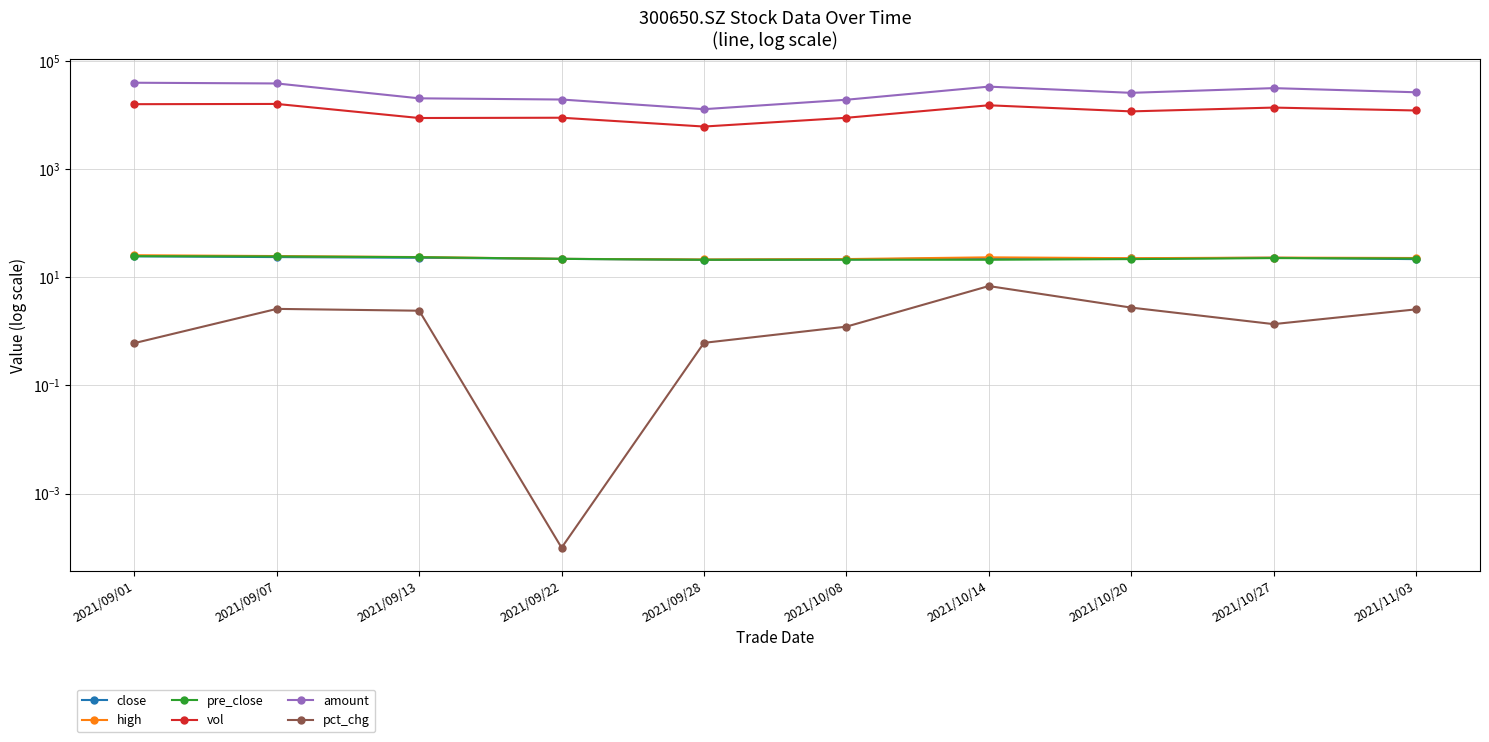

What is the sum of all vol values?

117815.1